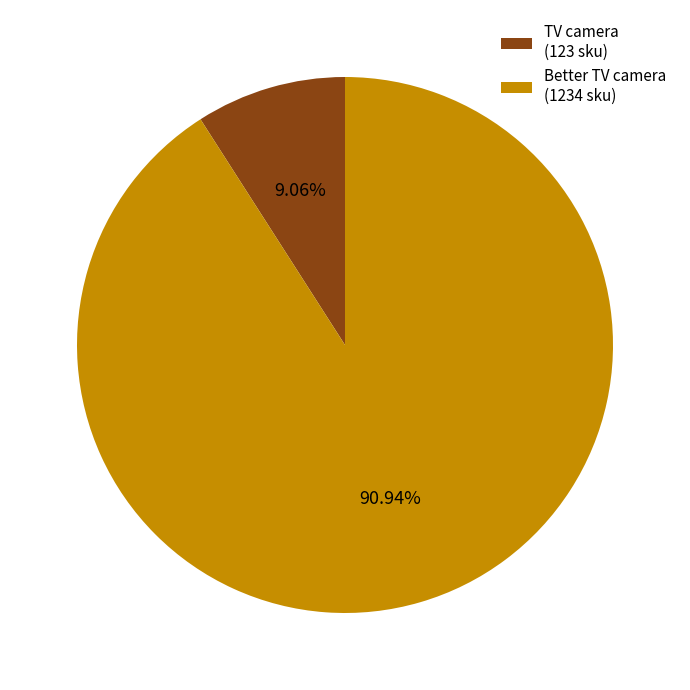

Is TV camera (123 sku) the majority of the pie?

No